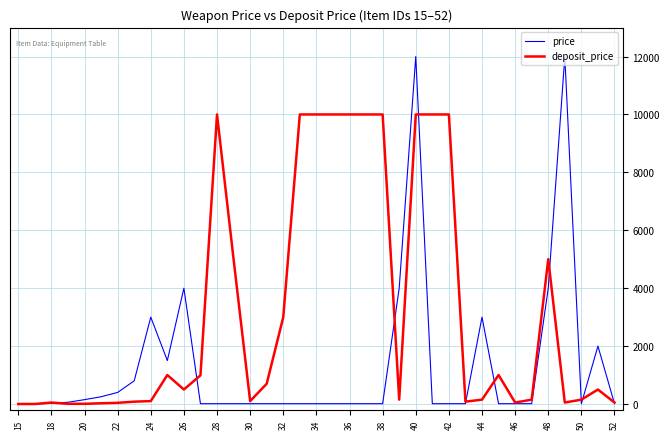

Which series has the largest range (max minus min)?

price